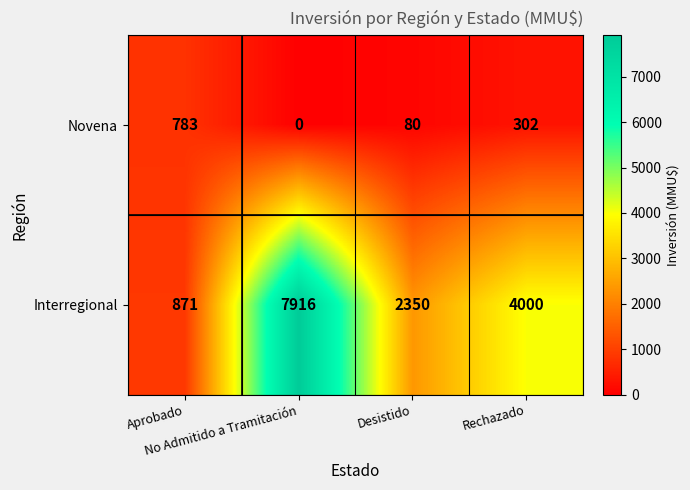

What is the difference between the maximum and minimum values in the Novena series?

783